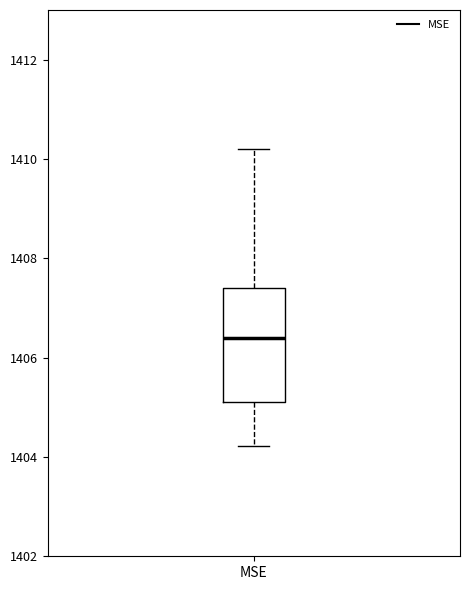

Transcribe this box plot: give where the median line is, the range the box spans, and where the two whiskers end, as read against the y-axis. The values are not printed on the chart, so give them approximately, as read against the axis.

median 1406.4, box 1405.2 to 1407.4, whiskers 1404.2 to 1410.2